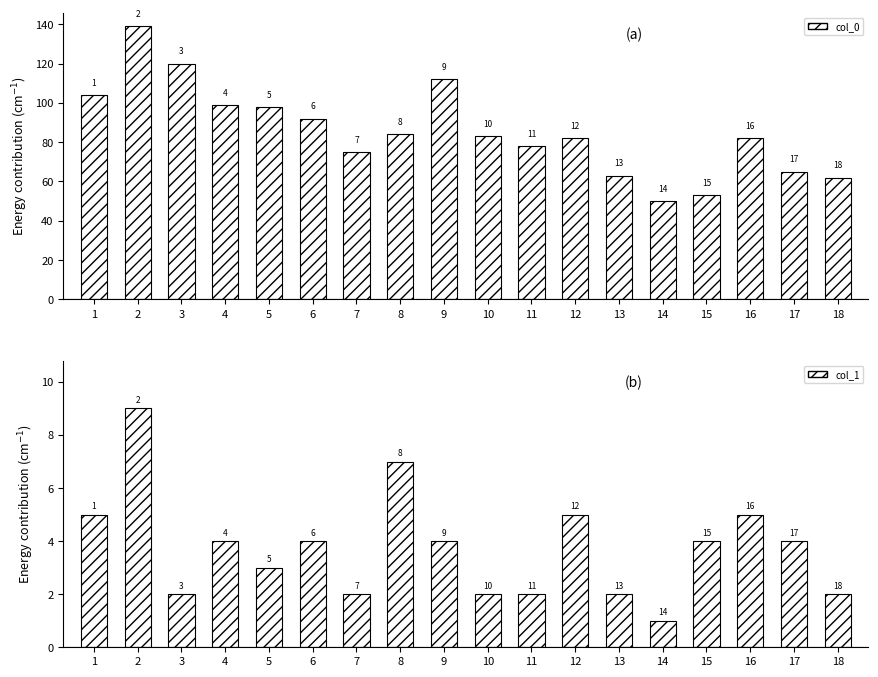

Reading left to right, extract all data points from this chart.

col_0: 104	139	120	99	98	92	75	84	112	83	78	82	63	50	53	82	65	62
col_1: 5	9	2	4	3	4	2	7	4	2	2	5	2	1	4	5	4	2